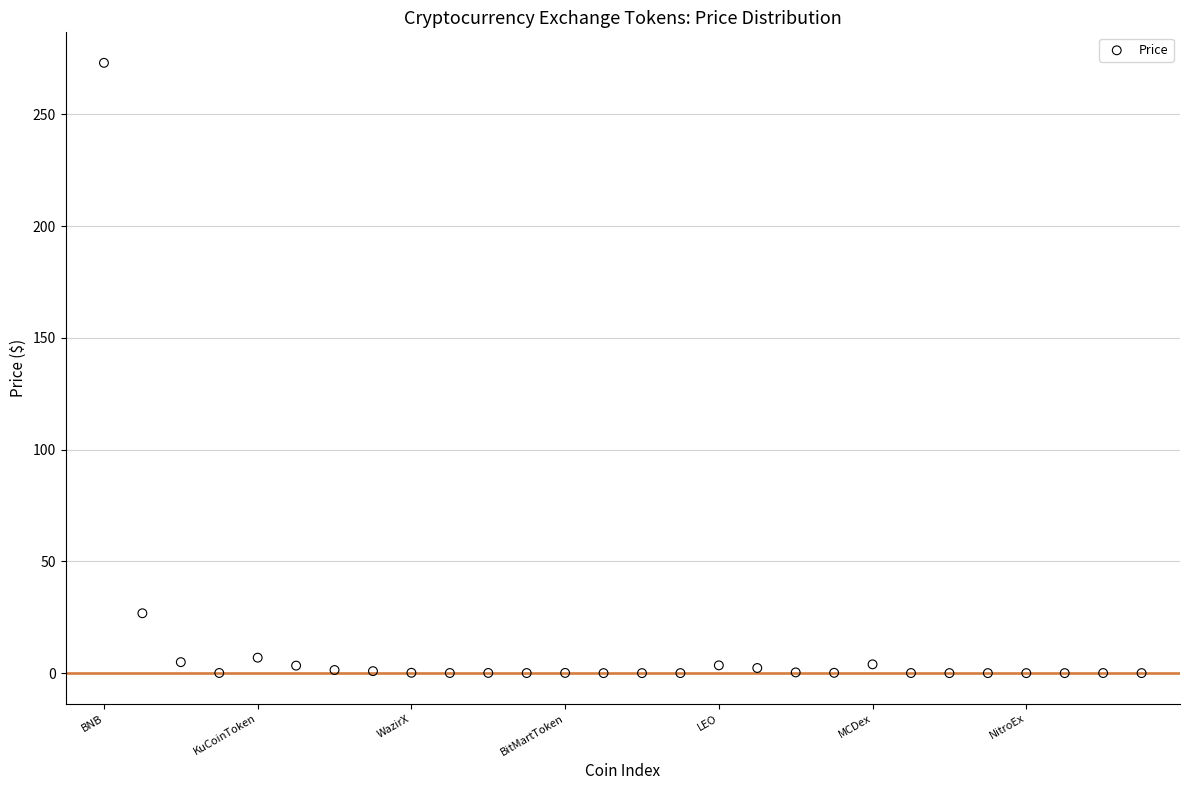

What Y value in the scatter plot is closest to 136?

26.8